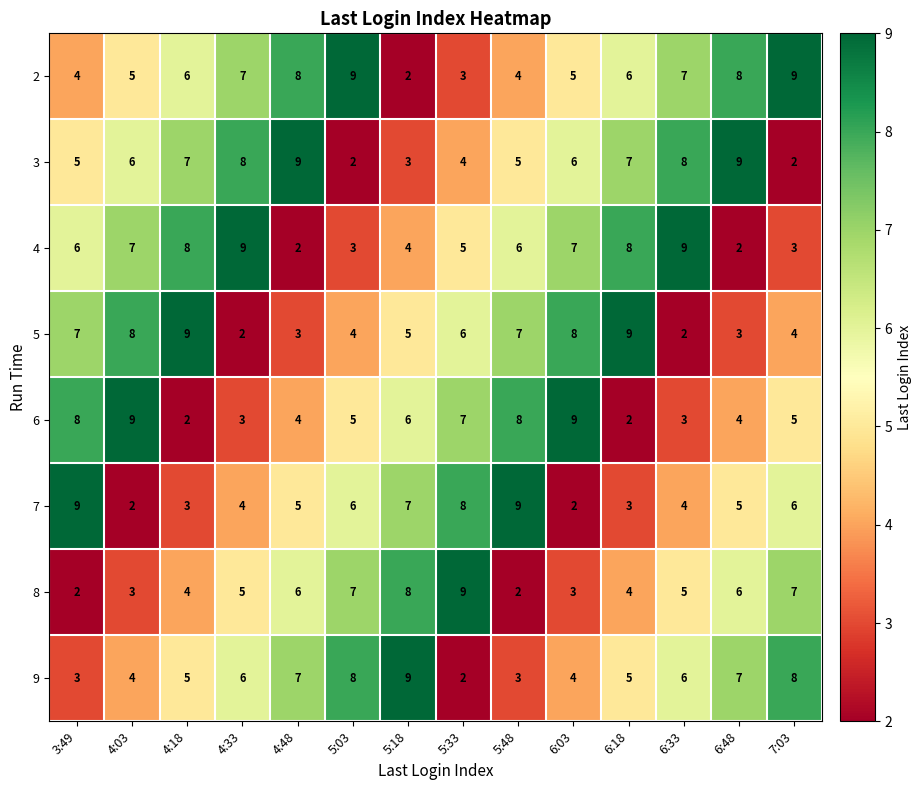

Count the 4 values in the range 3 to 8.

10